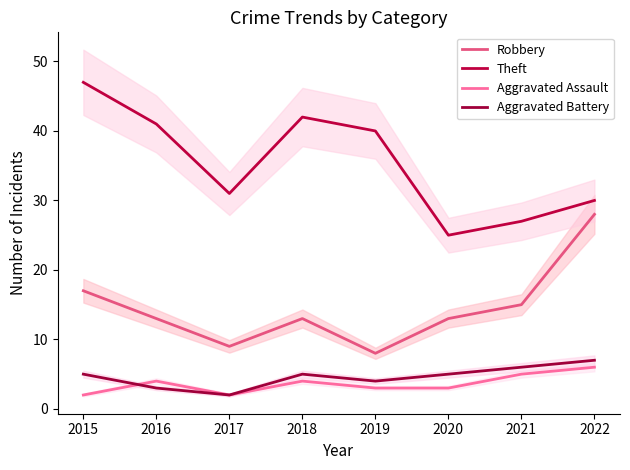

Is it true that Theft equals 13 at 2019?

False